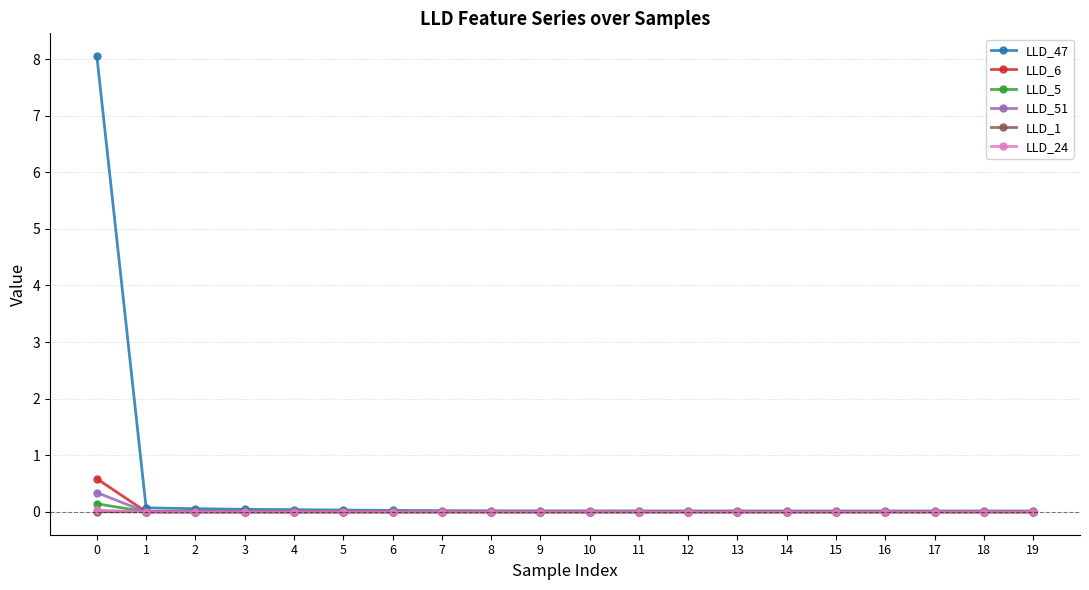

The value of LLD_1 at 15 is 0.0. True or false?

True